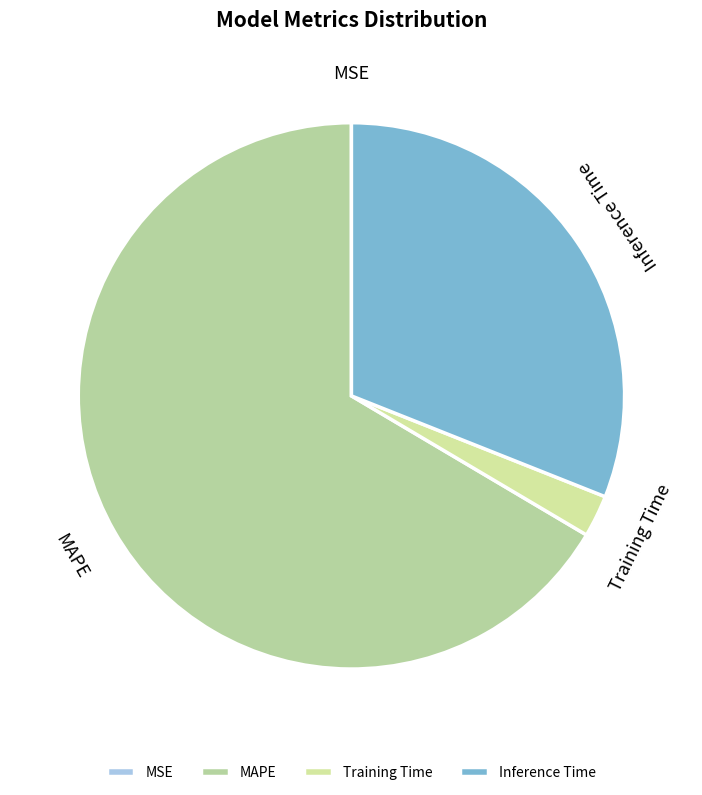

What is the ratio of the value at Inference Time to the value at MAPE?

0.5